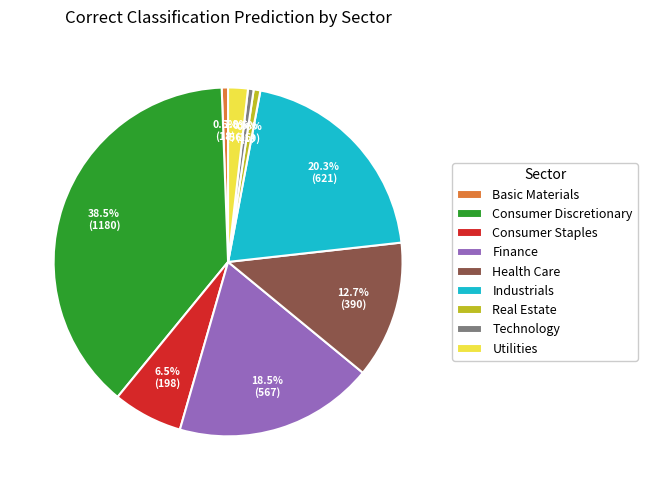

What is the largest slice in the pie chart?

Consumer Discretionary